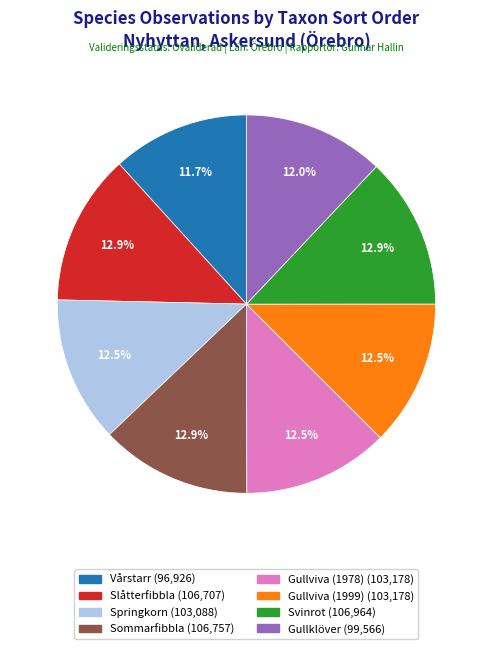

How many segments does this pie chart have?

8